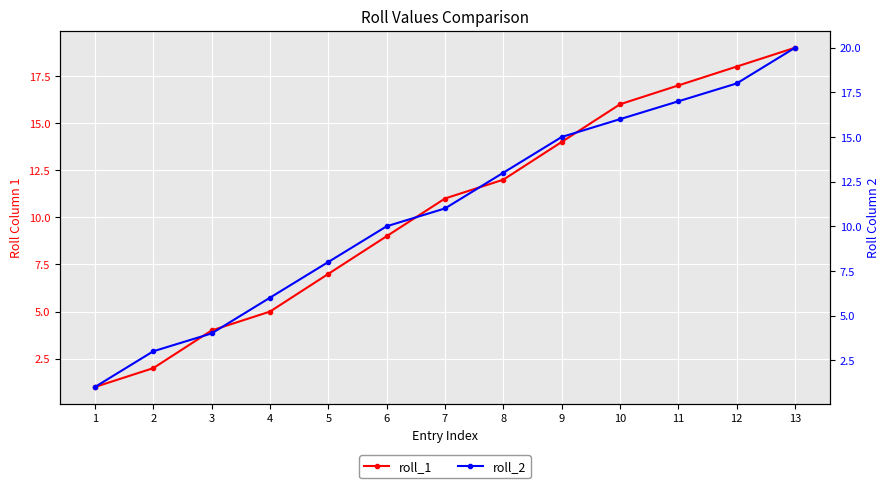

Rank the categories by roll_2 value from lowest to highest.

1, 2, 3, 4, 5, 6, 7, 8, 9, 10, 11, 12, 13